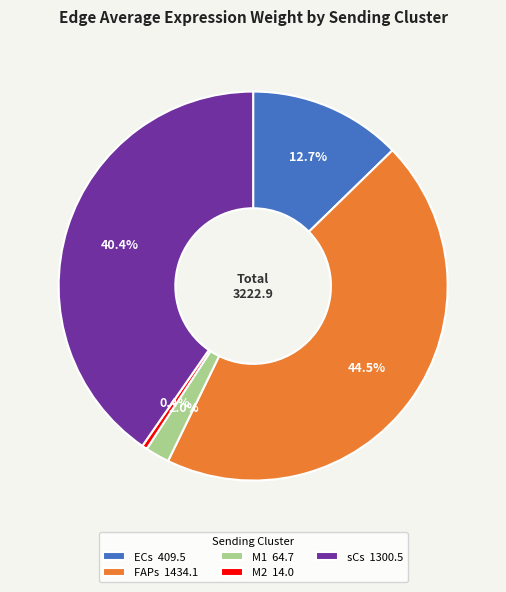

Does any single category account for the majority?

No